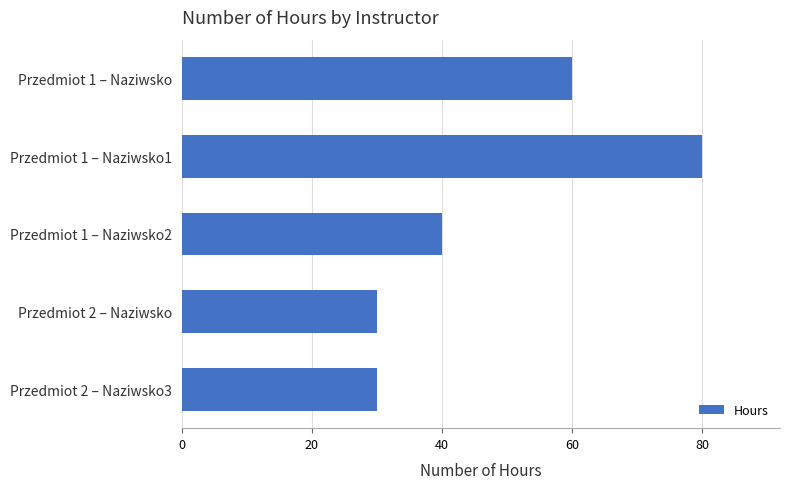

Which category has the highest value across all series?

Przedmiot 1 – Naziwsko1